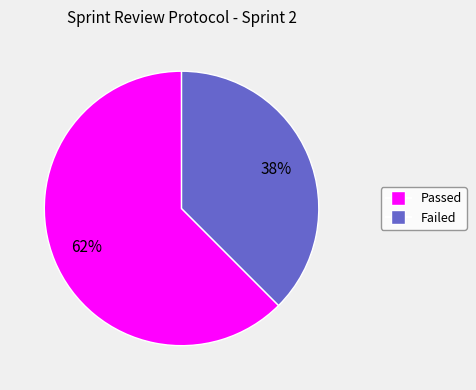

Which slice is the largest?

Passed